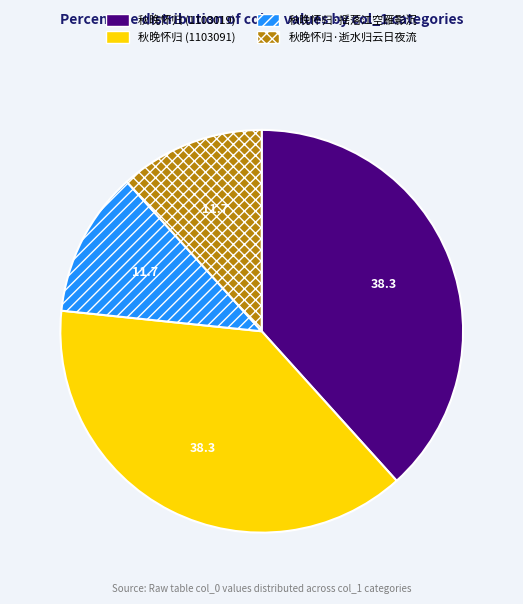

Between 秋晚怀归·逝水归云日夜流 and 秋晚怀归 (1103091), which is larger?

秋晚怀归 (1103091)